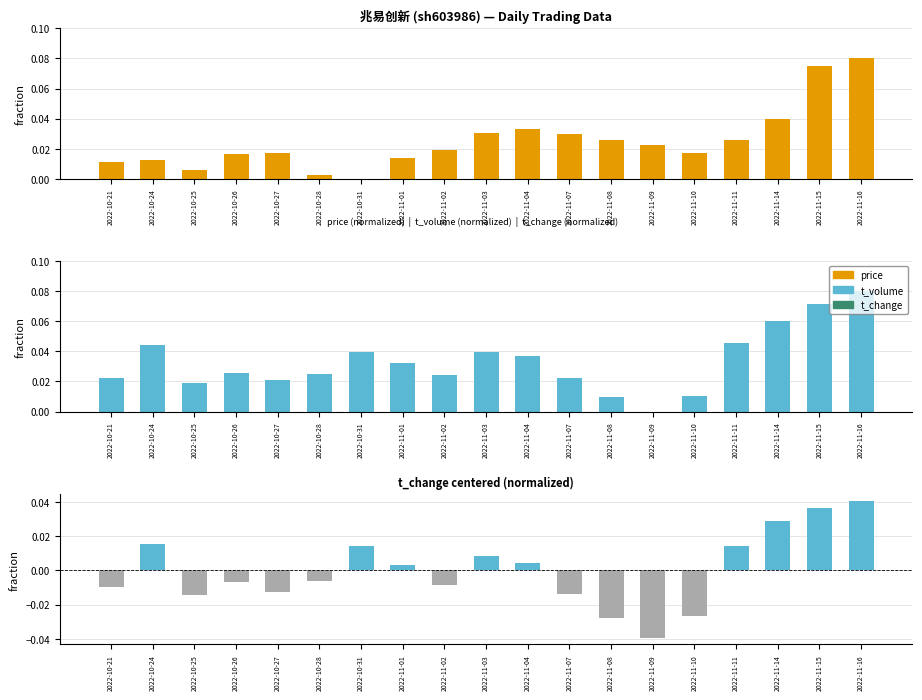

List the labels in order of t_change value, smallest first.

2022-11-09, 2022-11-08, 2022-11-10, 2022-10-25, 2022-11-07, 2022-10-27, 2022-10-21, 2022-11-02, 2022-10-26, 2022-10-28, 2022-11-01, 2022-11-04, 2022-11-03, 2022-11-11, 2022-10-31, 2022-10-24, 2022-11-14, 2022-11-15, 2022-11-16